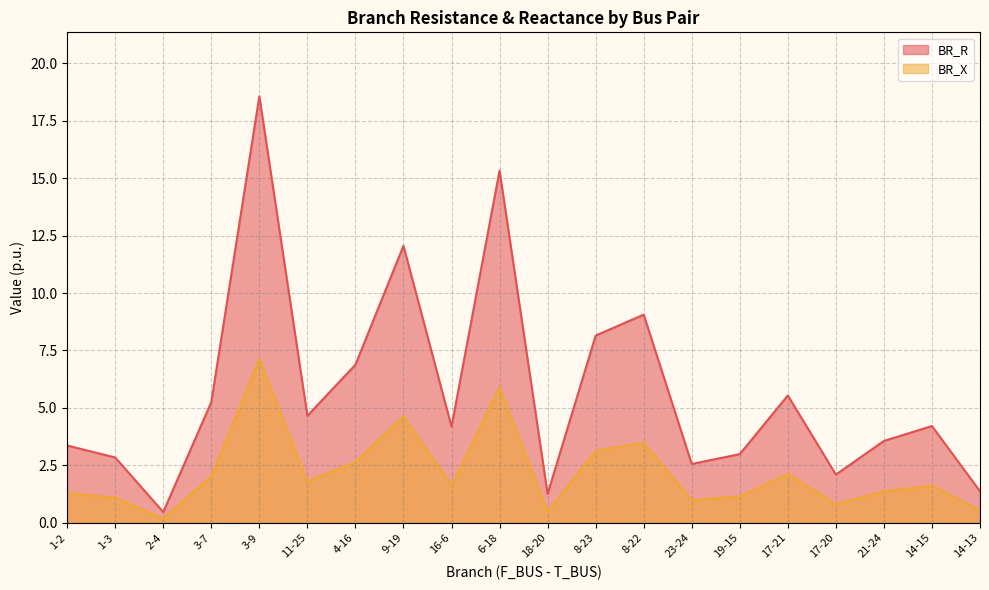

At how many categories does at least one series exceed 10?

3